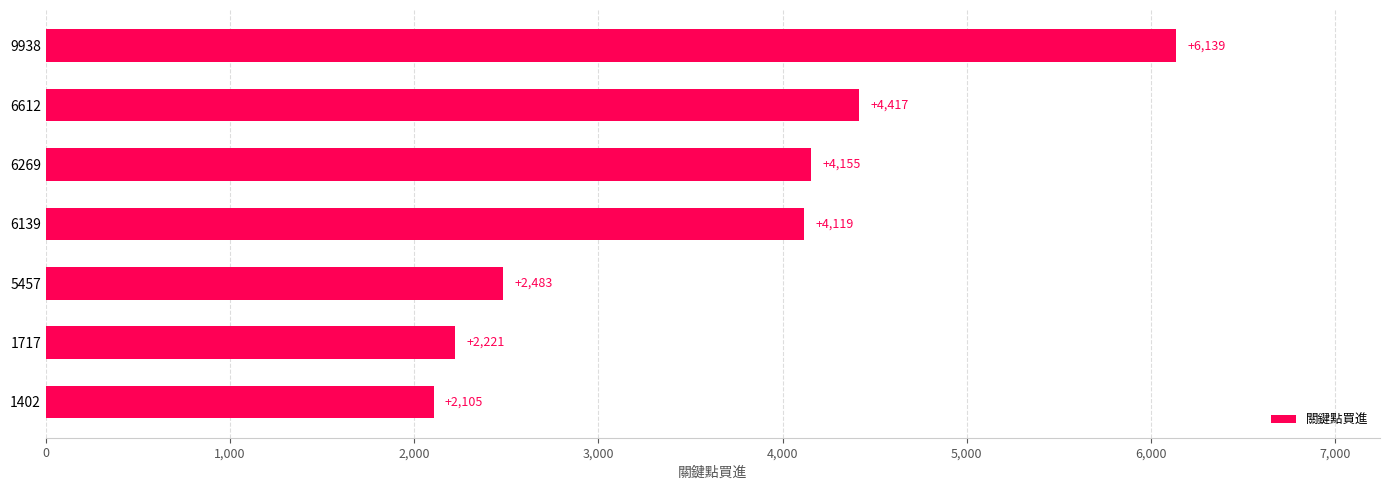

What is the change in value from 5457 to 6139?

+1636